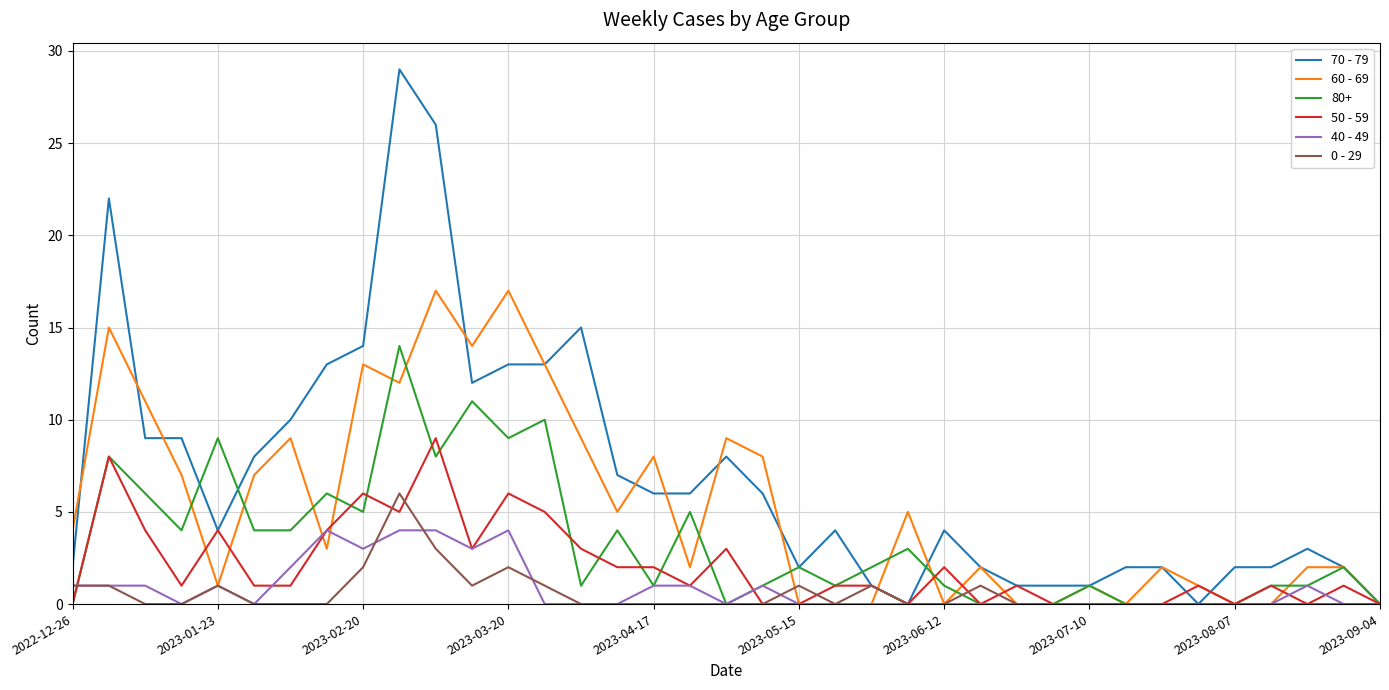

Rank the series by their maximum value, from highest to lowest.

70 - 79, 60 - 69, 80+, 50 - 59, 0 - 29, 40 - 49